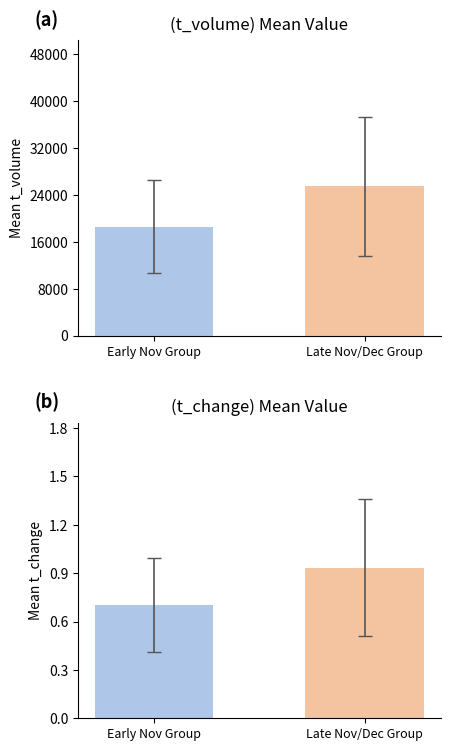

Reading right to left, list all the values displayed in this chart.

t_volume: 25472.4	18598.5
t_change: 0.9	0.7